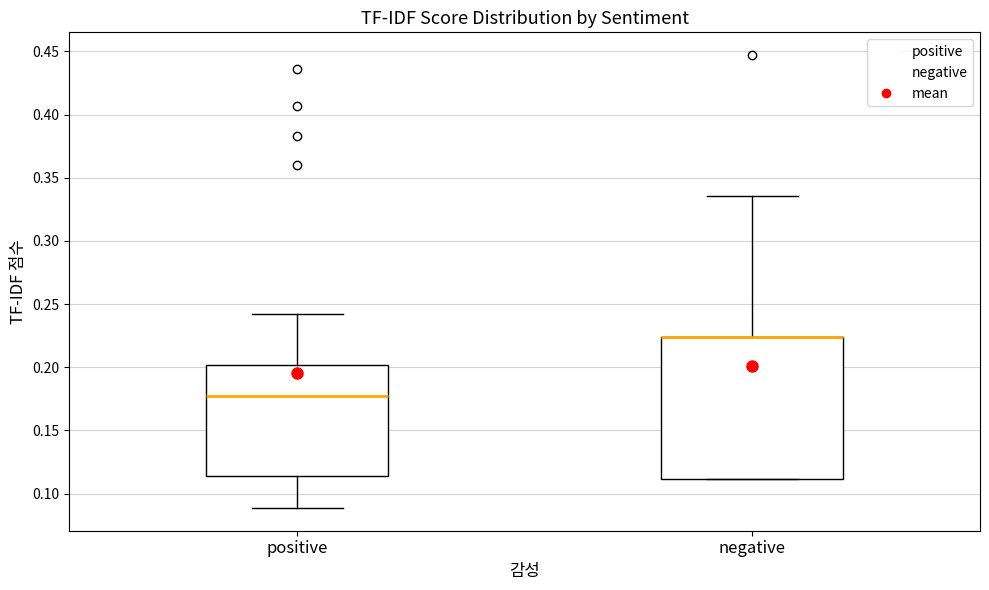

Comparing the boxes themselves (not the whiskers), which one is the tallest?

negative